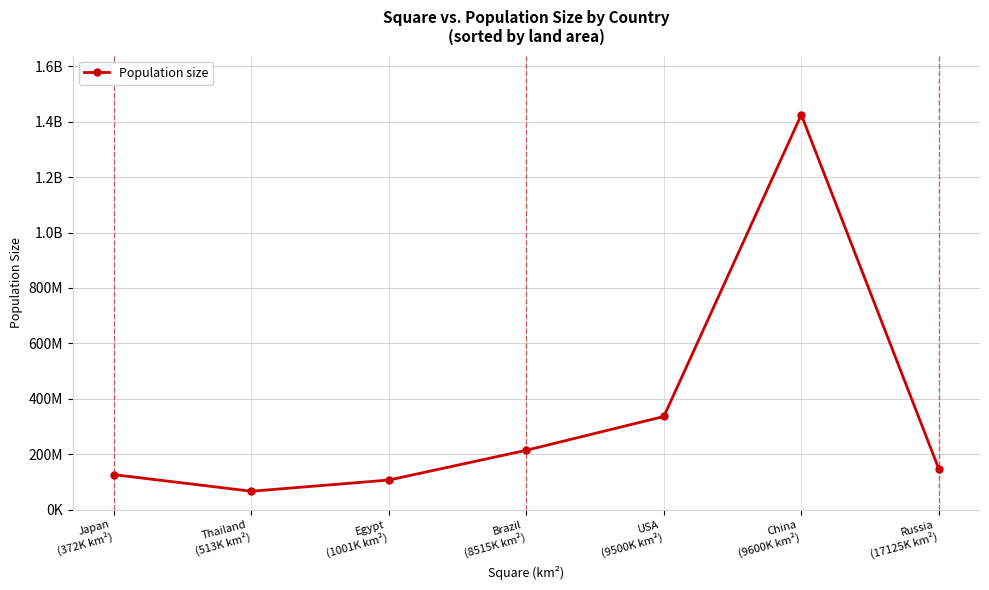

At which label is the value closest to 745548246?

USA
(9500K km²)